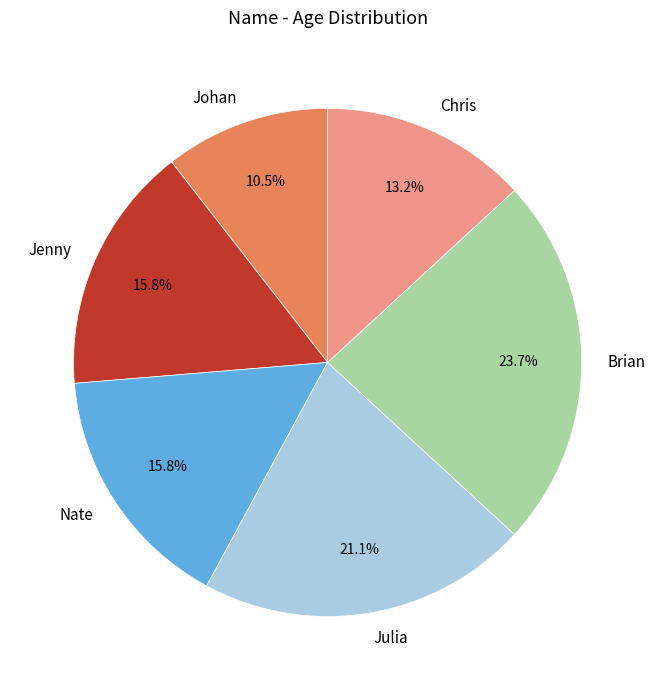

To the nearest percent, what is the difference between the largest and smallest slice percentages?

13%